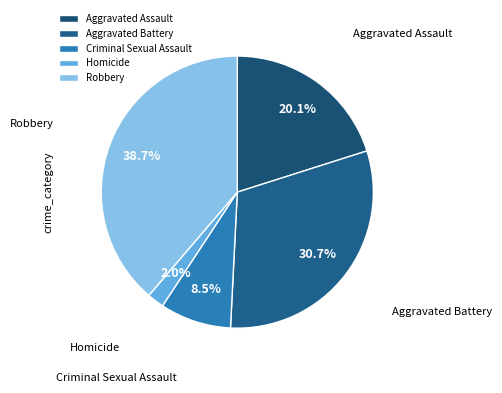

What is the smallest slice in the pie chart?

Homicide